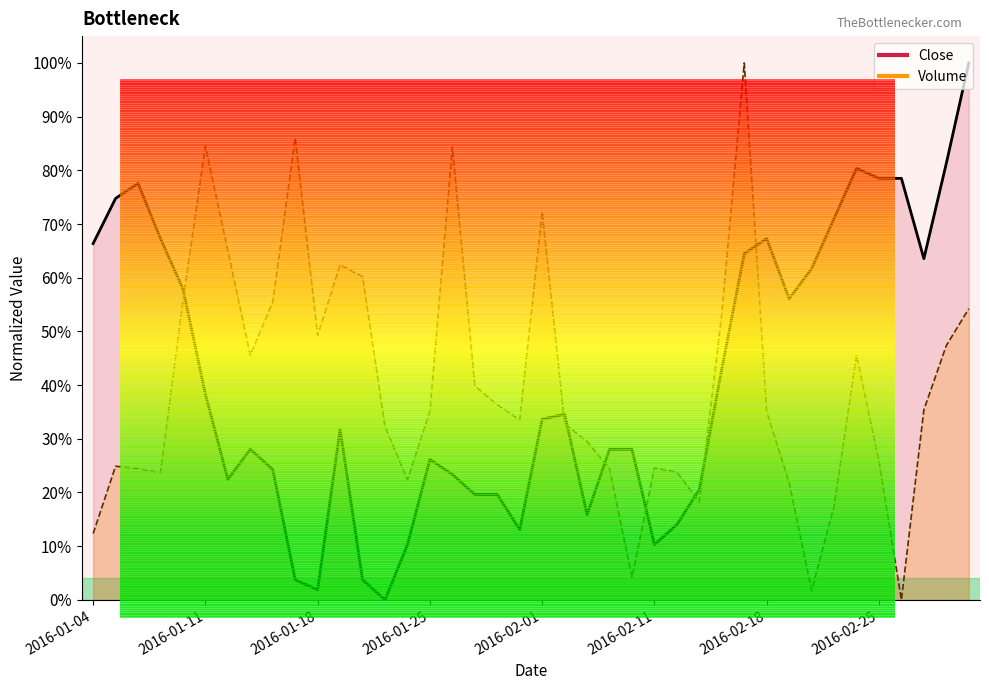

Rank the categories by value from lowest to highest.

2016-01-21, 2016-01-18, 2016-01-15, 2016-01-20, 2016-01-22, 2016-02-11, 2016-01-29, 2016-02-12, 2016-02-03, 2016-01-27, 2016-01-28, 2016-02-15, 2016-01-12, 2016-01-26, 2016-01-14, 2016-01-25, 2016-01-13, 2016-02-04, 2016-02-05, 2016-01-19, 2016-02-01, 2016-02-02, 2016-01-11, 2016-02-16, 2016-02-19, 2016-01-08, 2016-02-22, 2016-02-29, 2016-02-17, 2016-01-04, 2016-01-07, 2016-02-18, 2016-02-23, 2016-01-05, 2016-01-06, 2016-02-25, 2016-02-26, 2016-02-24, 2016-03-02, 2016-03-03